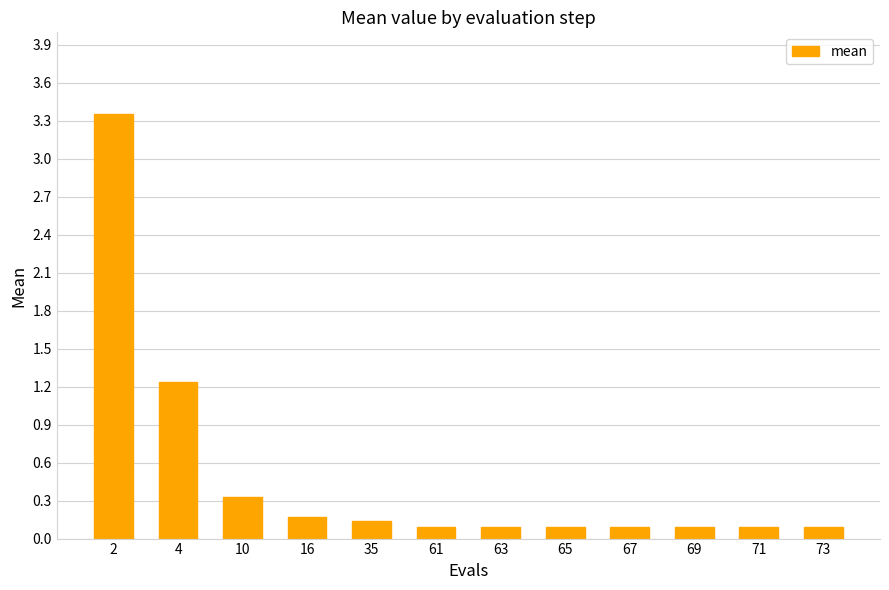

Where is the data nearest to the value 1?

4